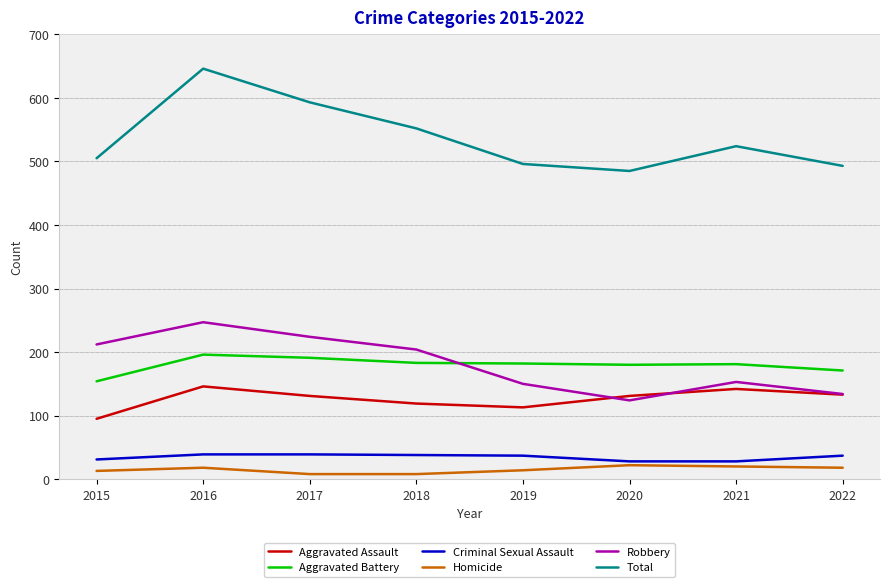

How many lines are shown in the chart?

6